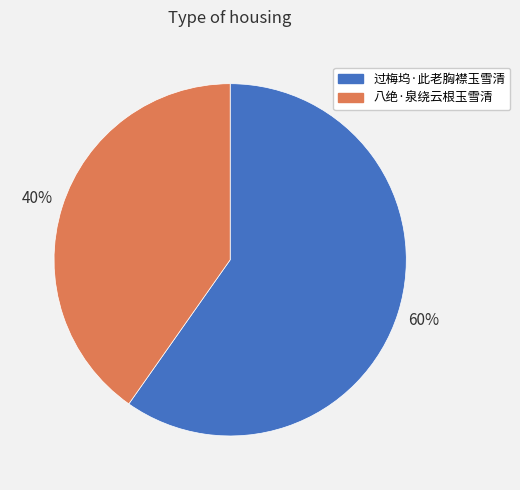

To the nearest percent, what is the combined percentage of 过梅坞·此老胸襟玉雪清 and 八绝·泉绕云根玉雪清?

100%